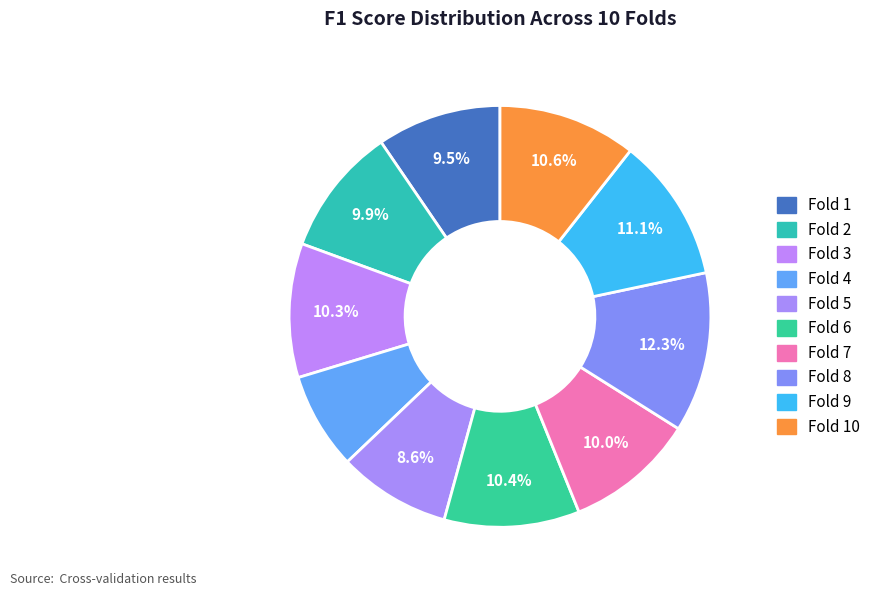

How many slices are in this pie chart?

10